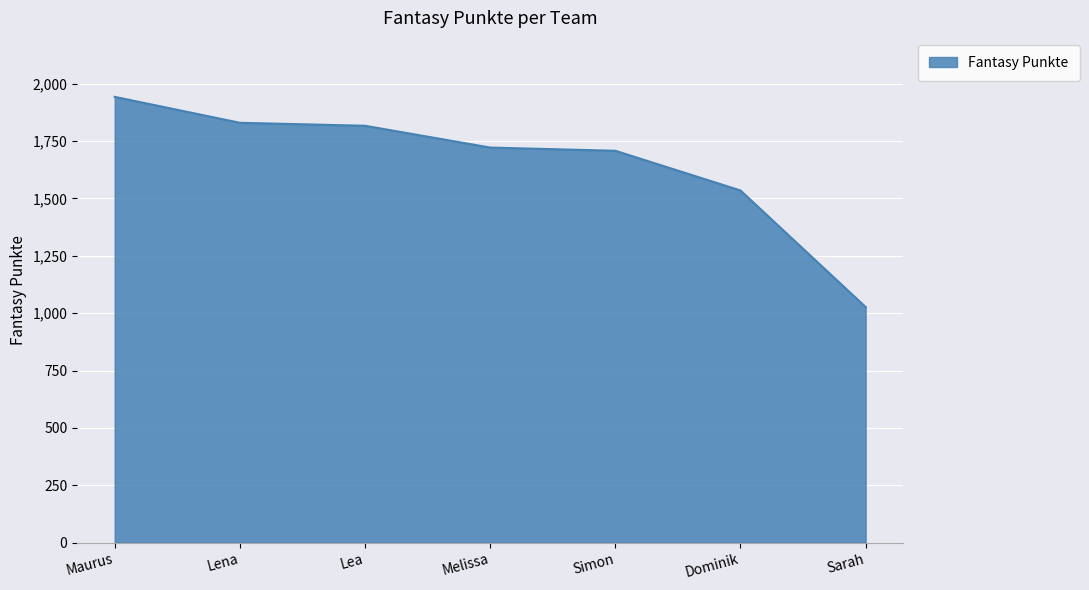

How many lines are shown in the chart?

1